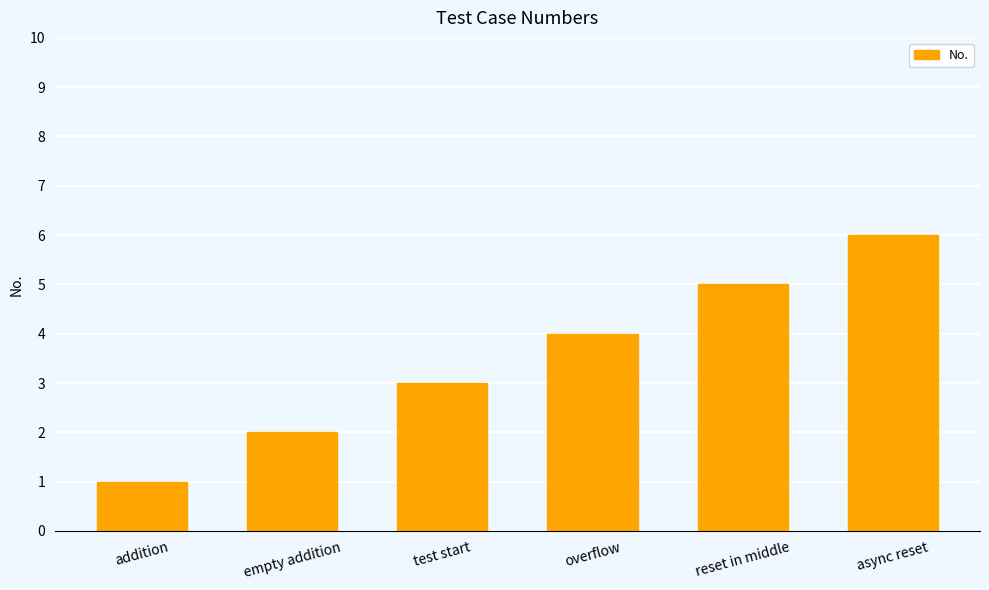

Reading right to left, what are all the values shown in this chart?

async reset=6	reset in middle=5	overflow=4	test start=3	empty addition=2	addition=1